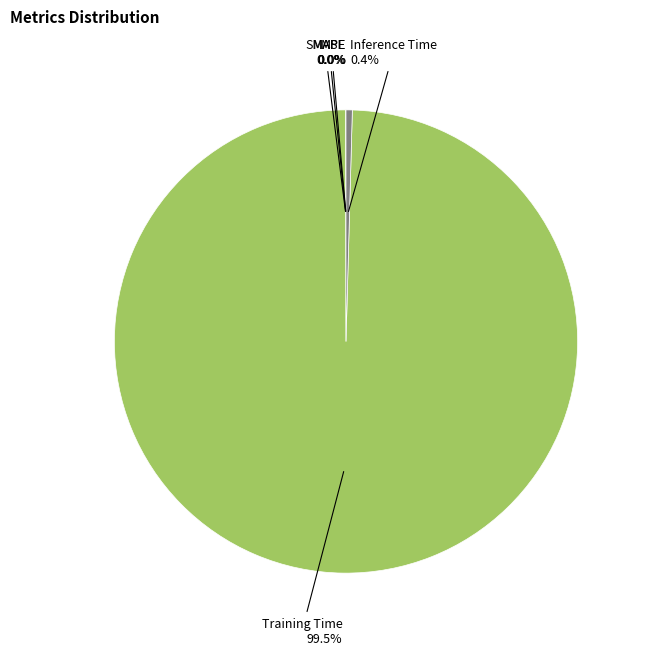

Which category accounts for the majority?

Training Time